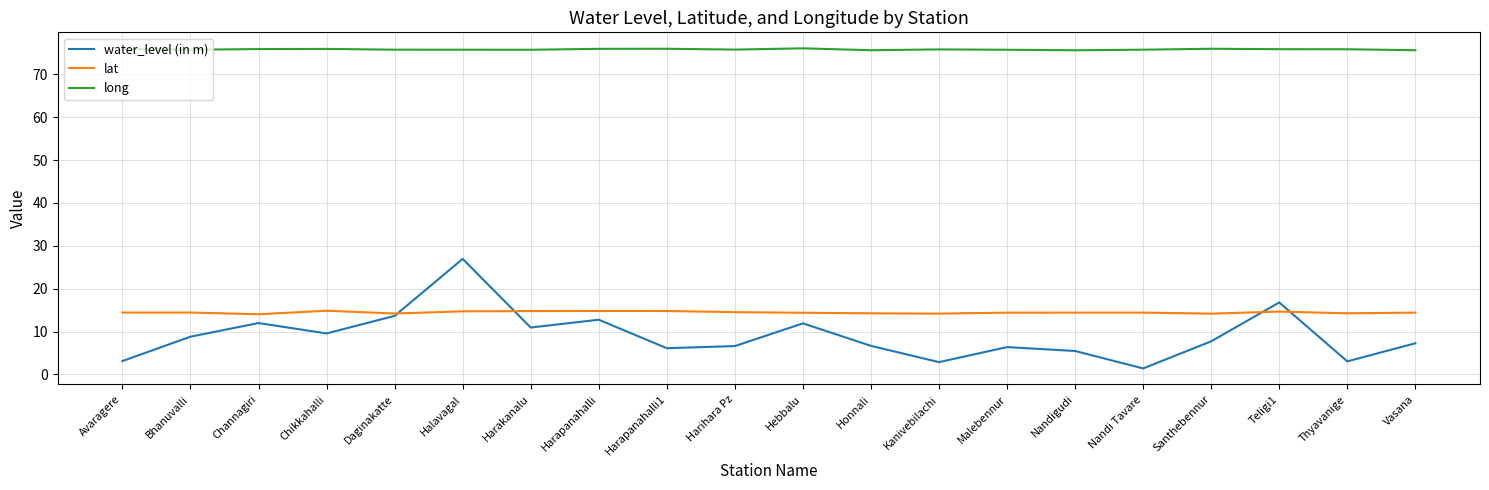

What is the average value of the long series?

75.8